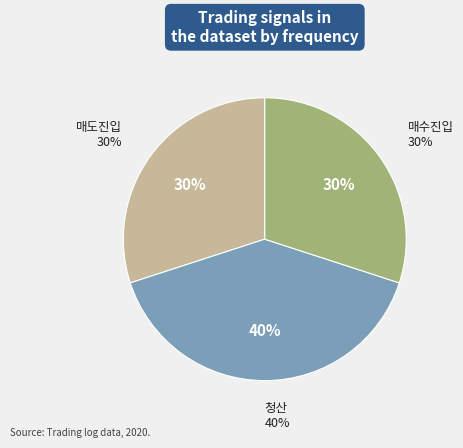

Does any single category account for the majority?

No